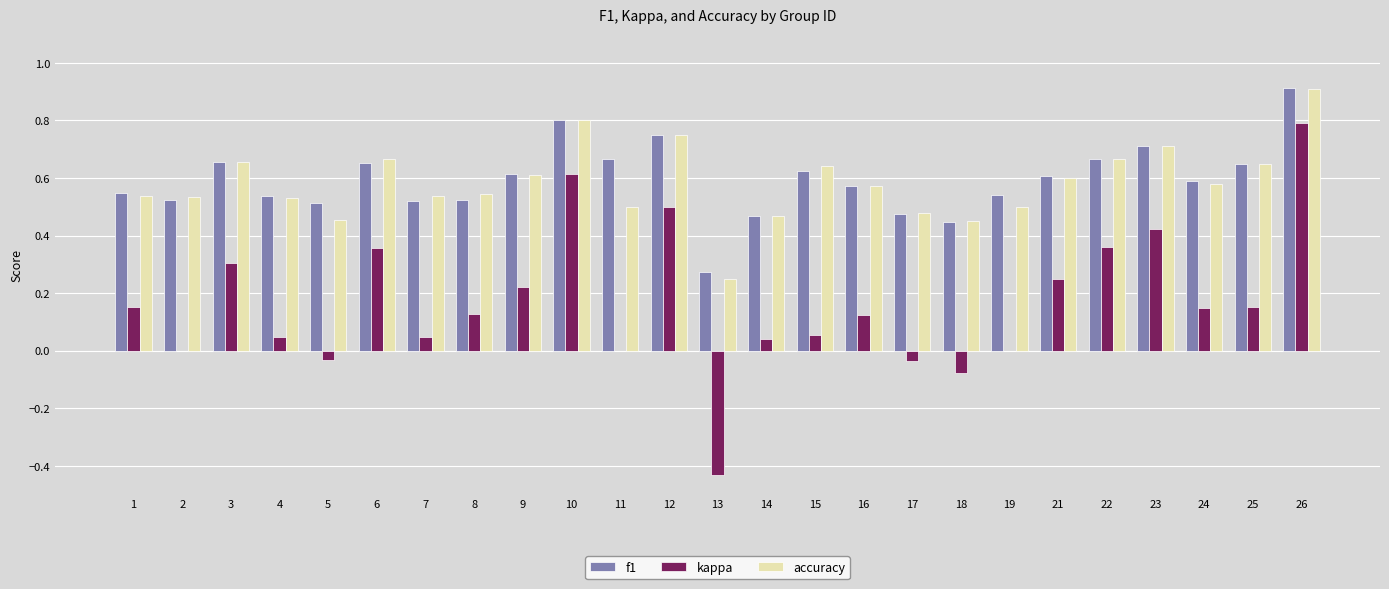

What is the total value across all series at 7?

1.1